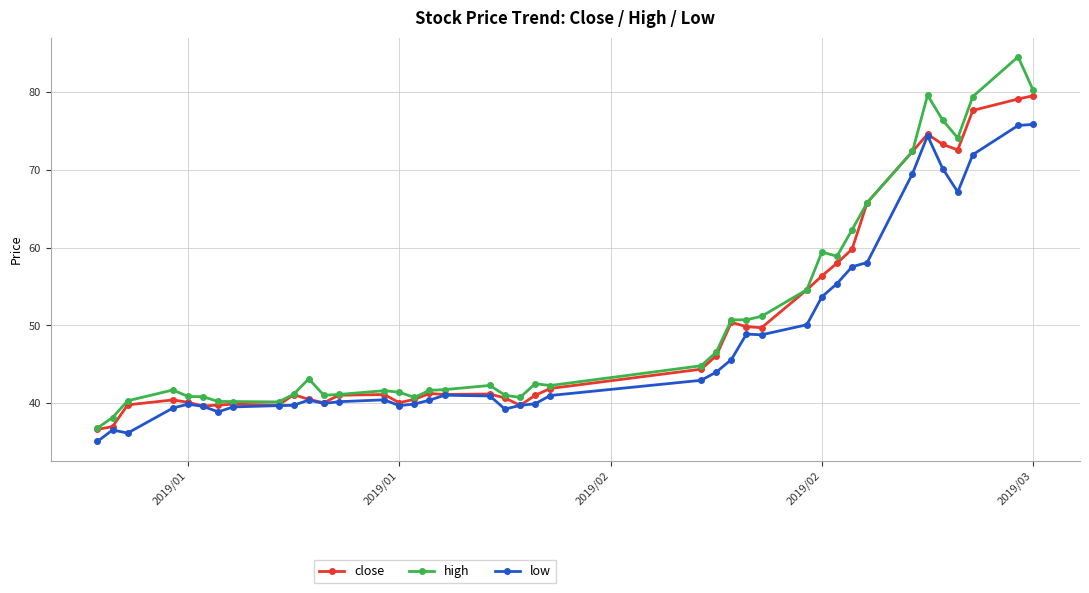

List the series in order of their peak value, highest first.

high, close, low